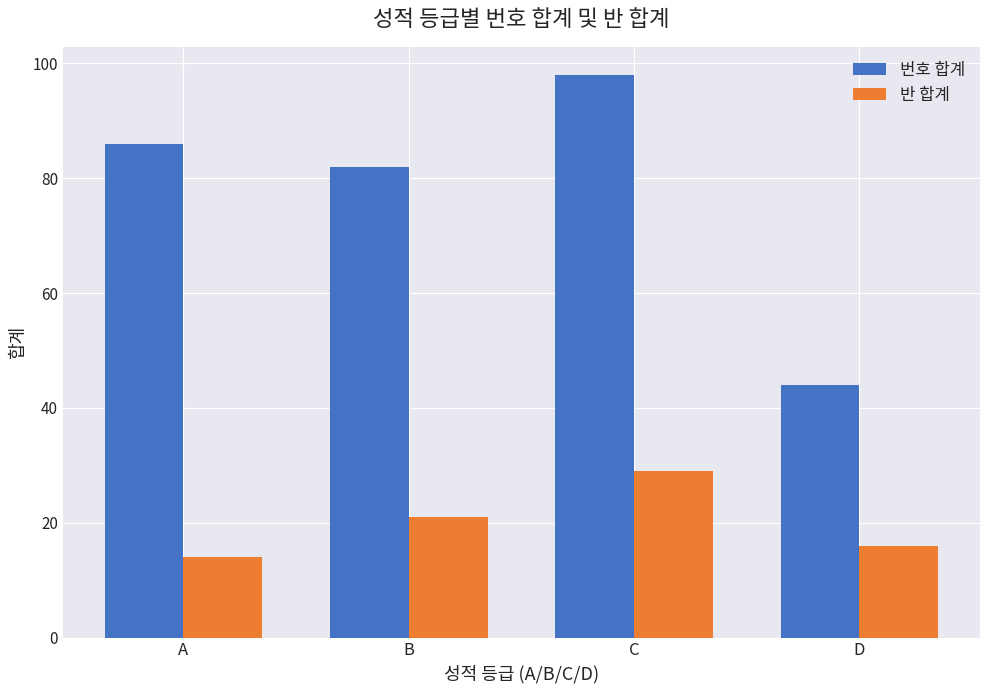

Which category has the lowest value across all series?

A